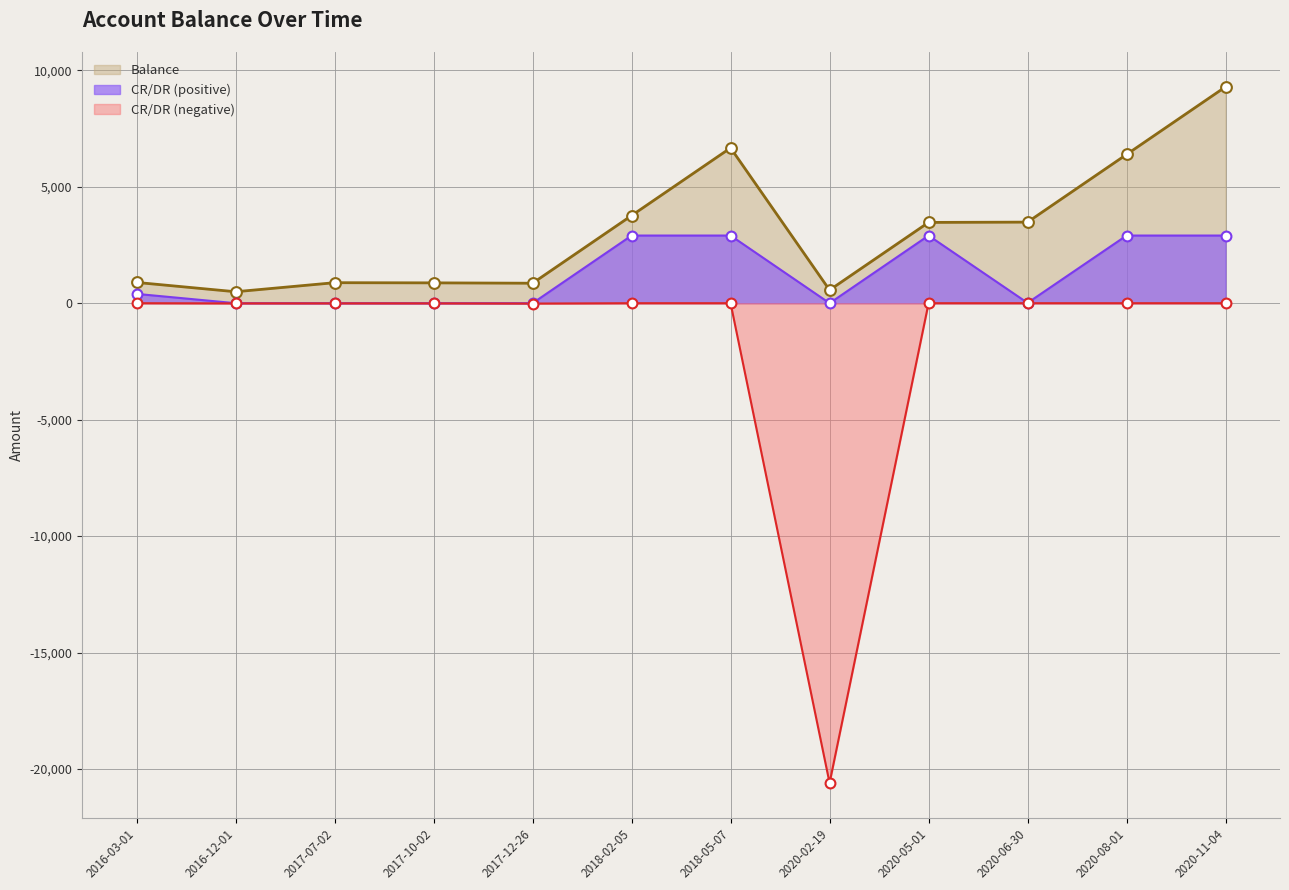

What is the change in value from 2018-05-07 to 2020-02-19?

-6103.9